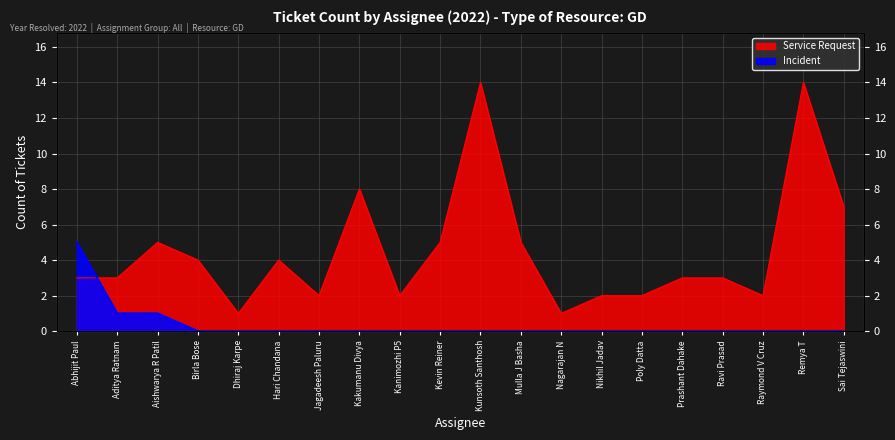

Count the number of categories in the chart.

20